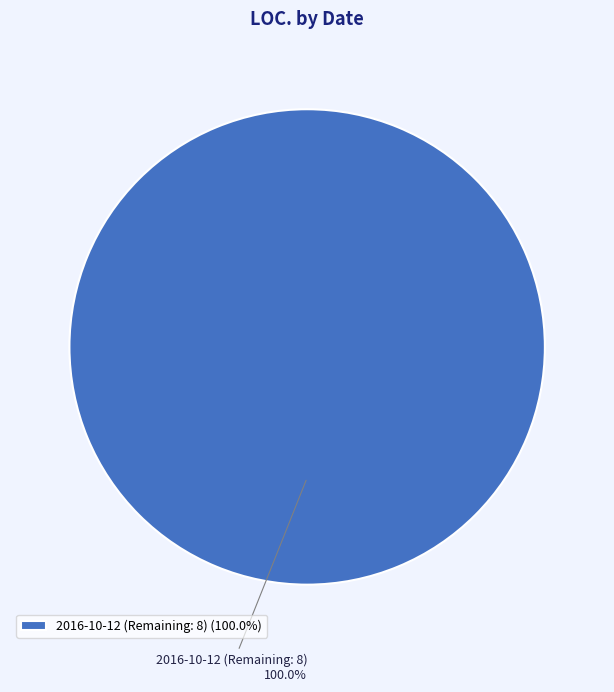

Does any single category account for the majority?

Yes